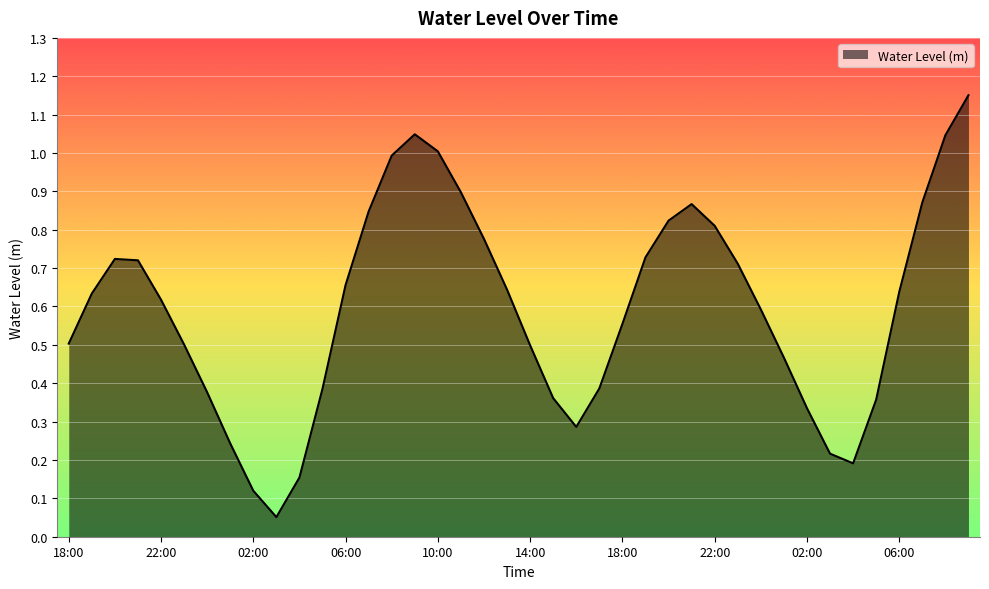

Does the chart display data point markers on the line(s)?

No